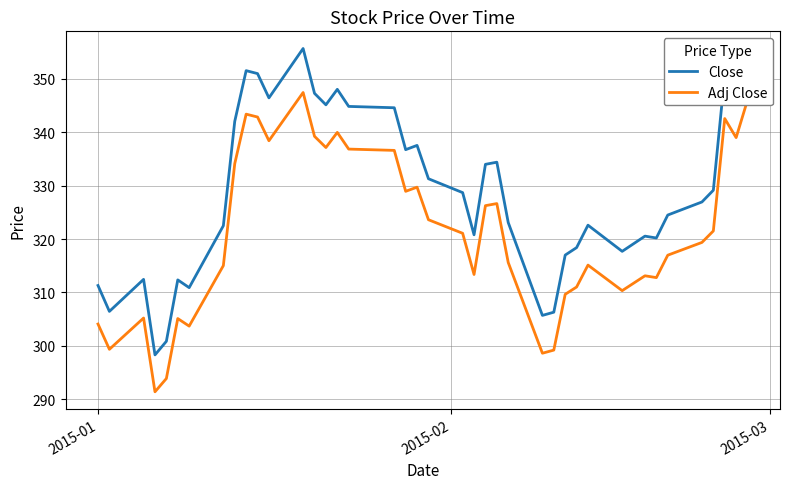

Which series has the widest spread of values?

Close